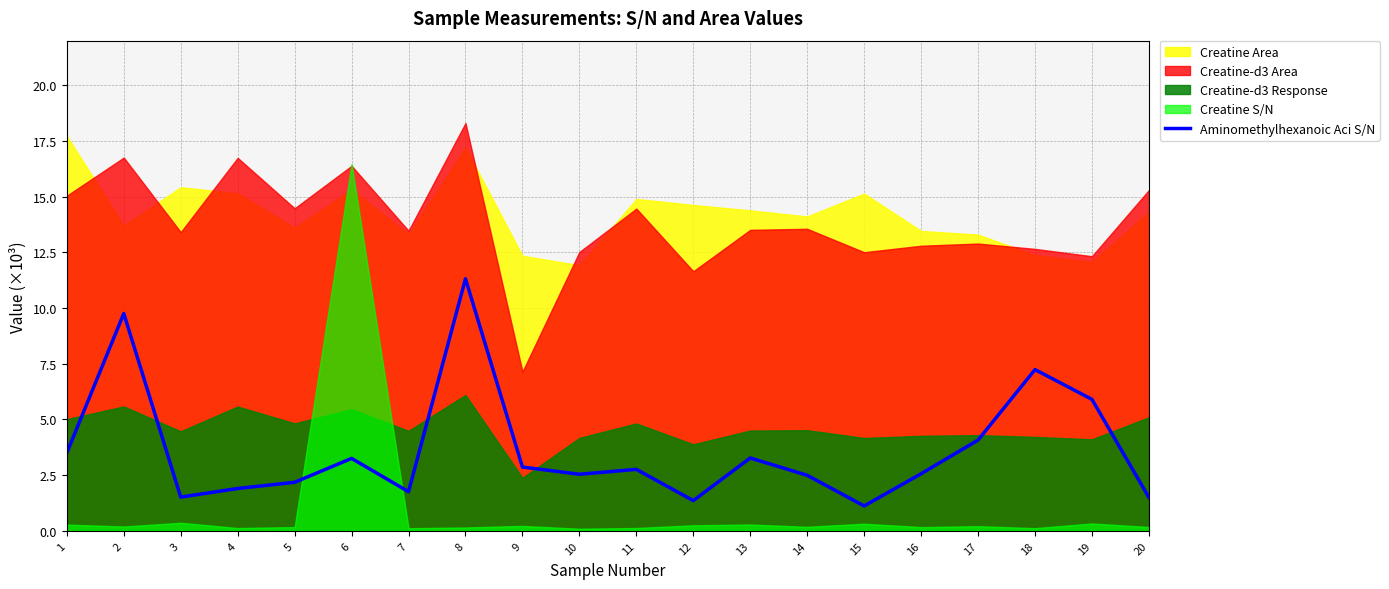

True or false: the data shows 4.1 at 17.

True